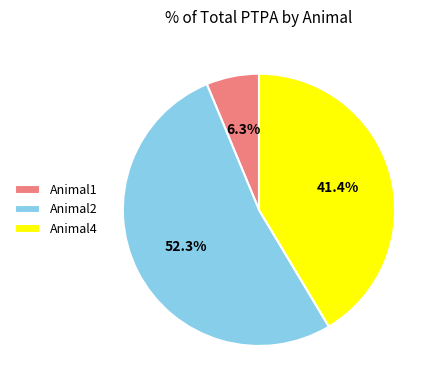

What portion of the pie excludes Animal2?

47.7%